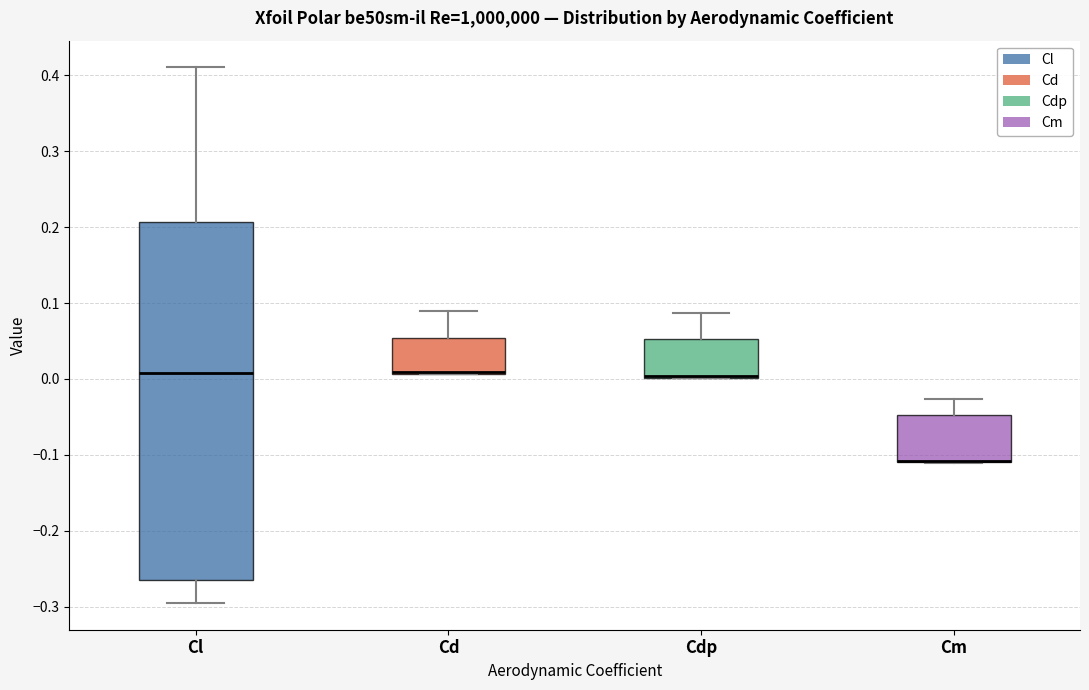

Reading left to right, read every box against the y-axis: the position of its median line, the range the box covers, and the ends of its whiskers. The values are not printed on the chart, so give them approximately, as read against the axis.

Cl: median 0.01, box -0.26 to 0.21, whiskers -0.29 to 0.41
Cd: median 0.01 (drawn on the box's lower edge), box 0.01 to 0.05, whiskers 0.01 to 0.09
Cdp: median 0.00 (drawn on the box's lower edge), box 0.00 to 0.05, whiskers 0.00 to 0.09
Cm: median -0.11 (drawn on the box's lower edge), box -0.11 to -0.05, whiskers -0.11 to -0.03